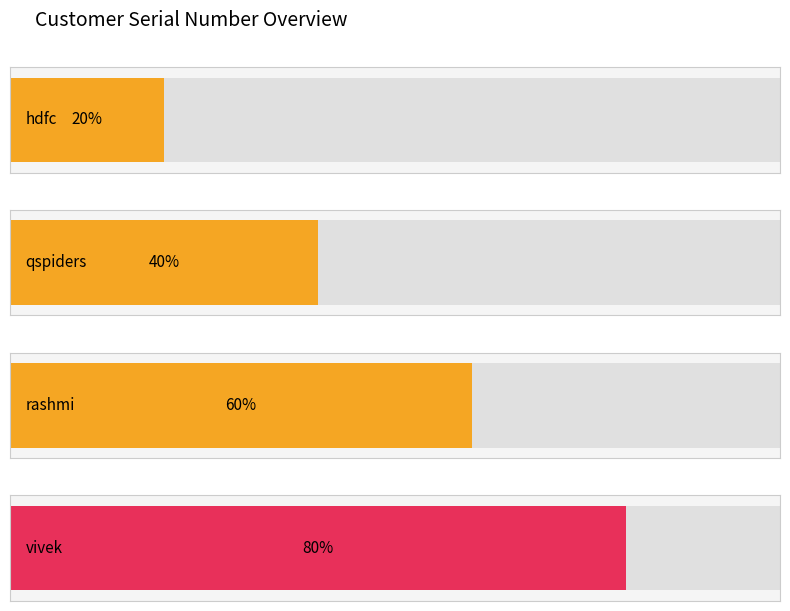

What is the label of the 2nd bar from the left?

qspiders